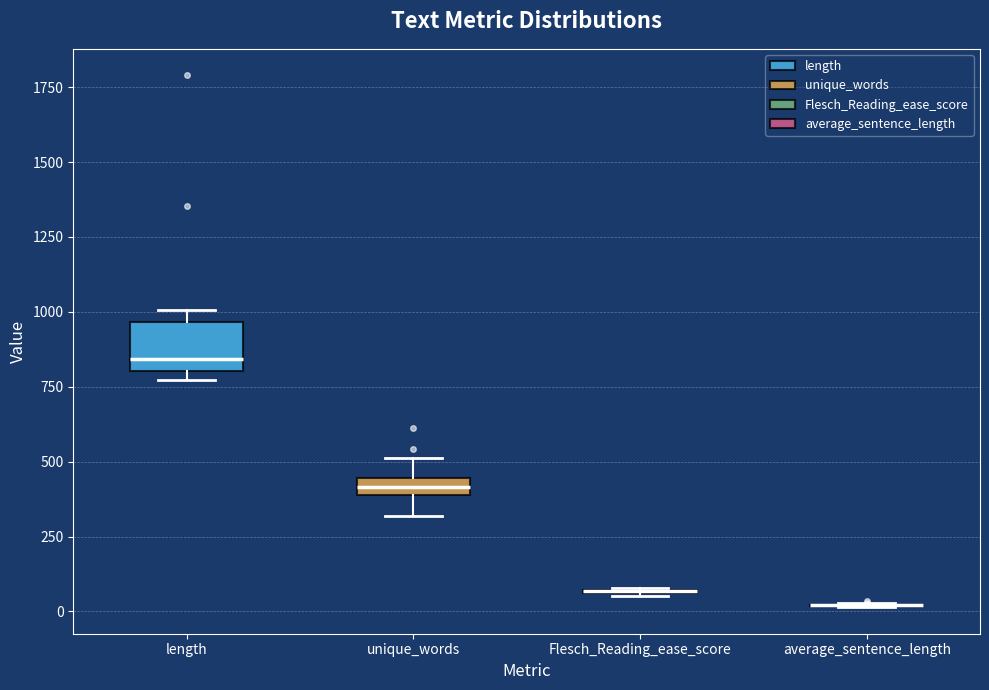

Which box is the tallest, from its lower edge to its upper edge?

length